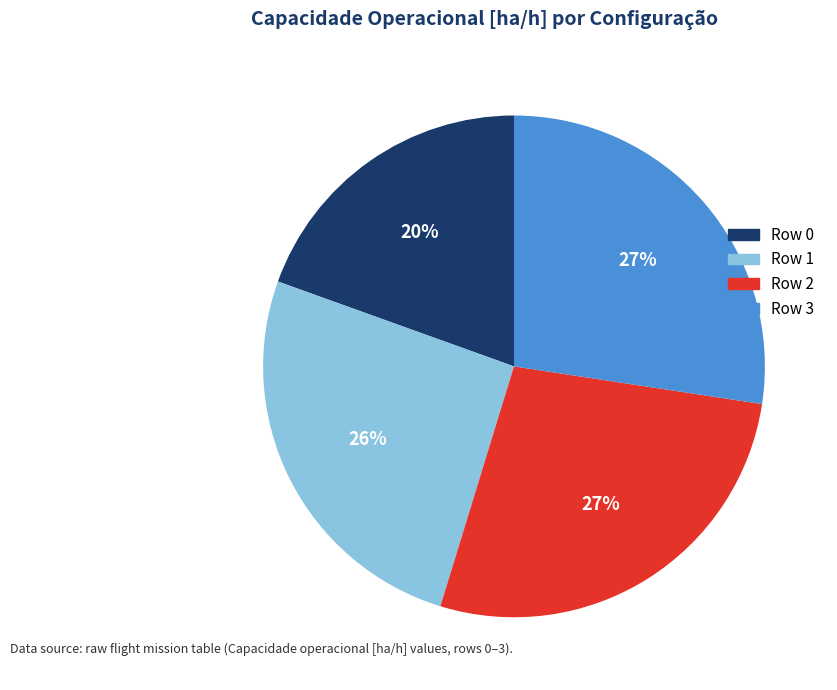

Which category has the smallest portion of the pie?

Row 0